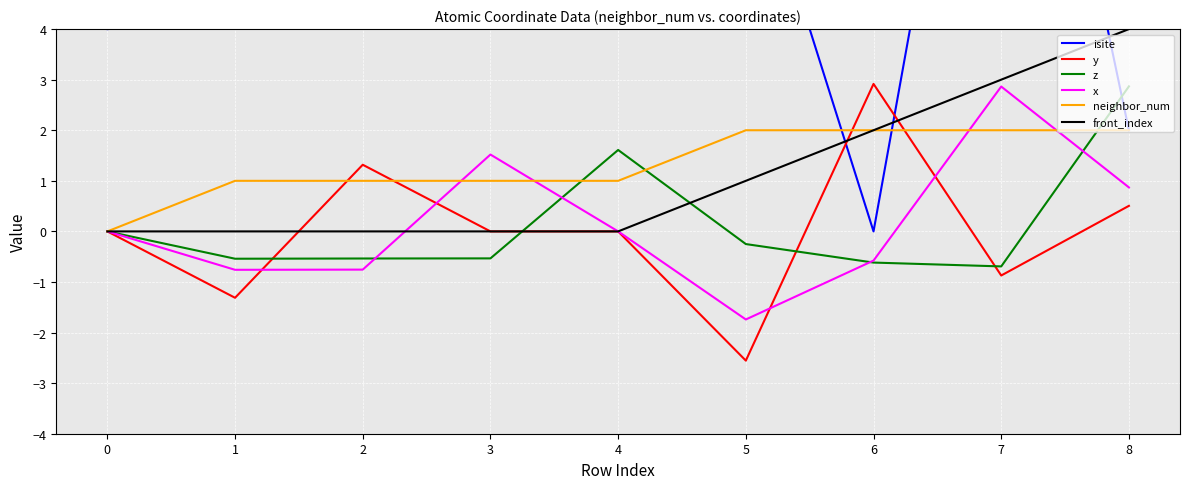

What is the lowest value of the z series?

-0.7